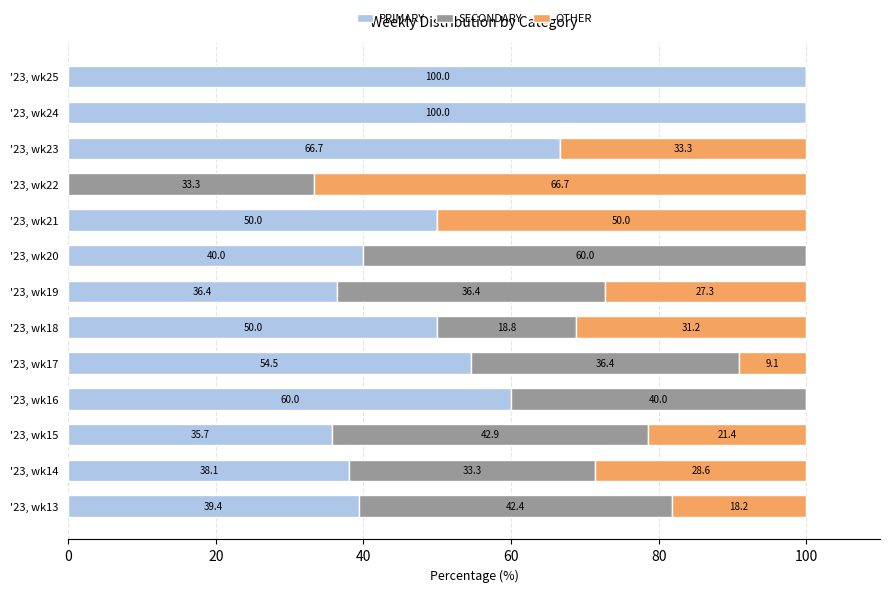

What is the total value across all series at '23, wk13?

100.0